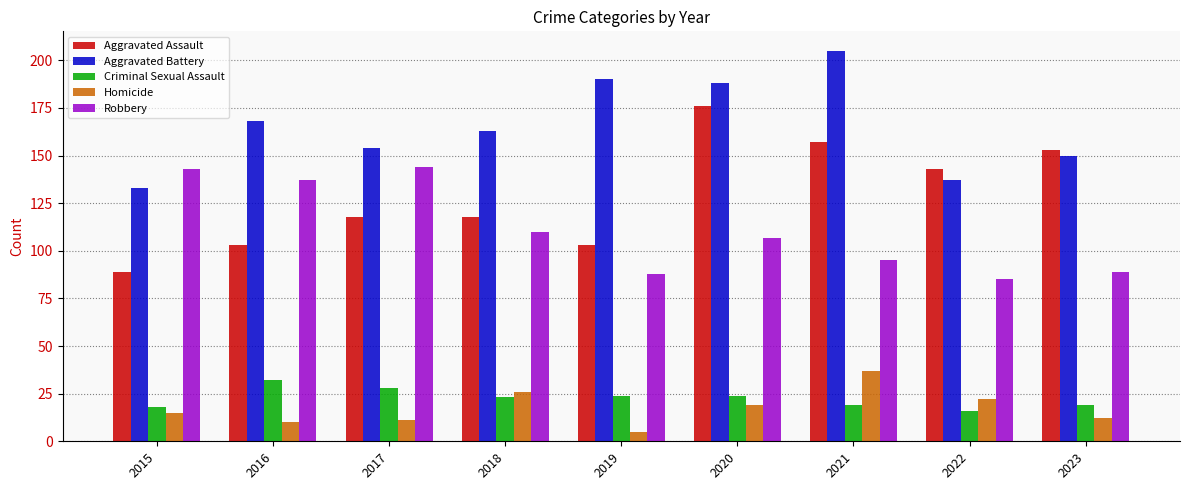

What is the value of the Aggravated Assault bar at the 3rd from the left?

118